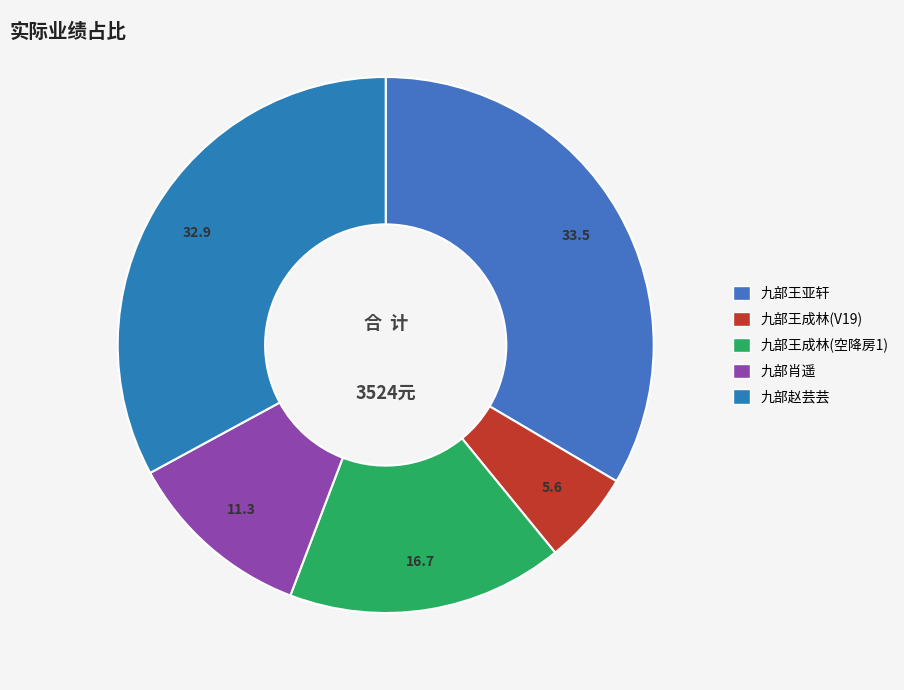

Does 九部王成林(空降房1) represent more than half of the total?

No